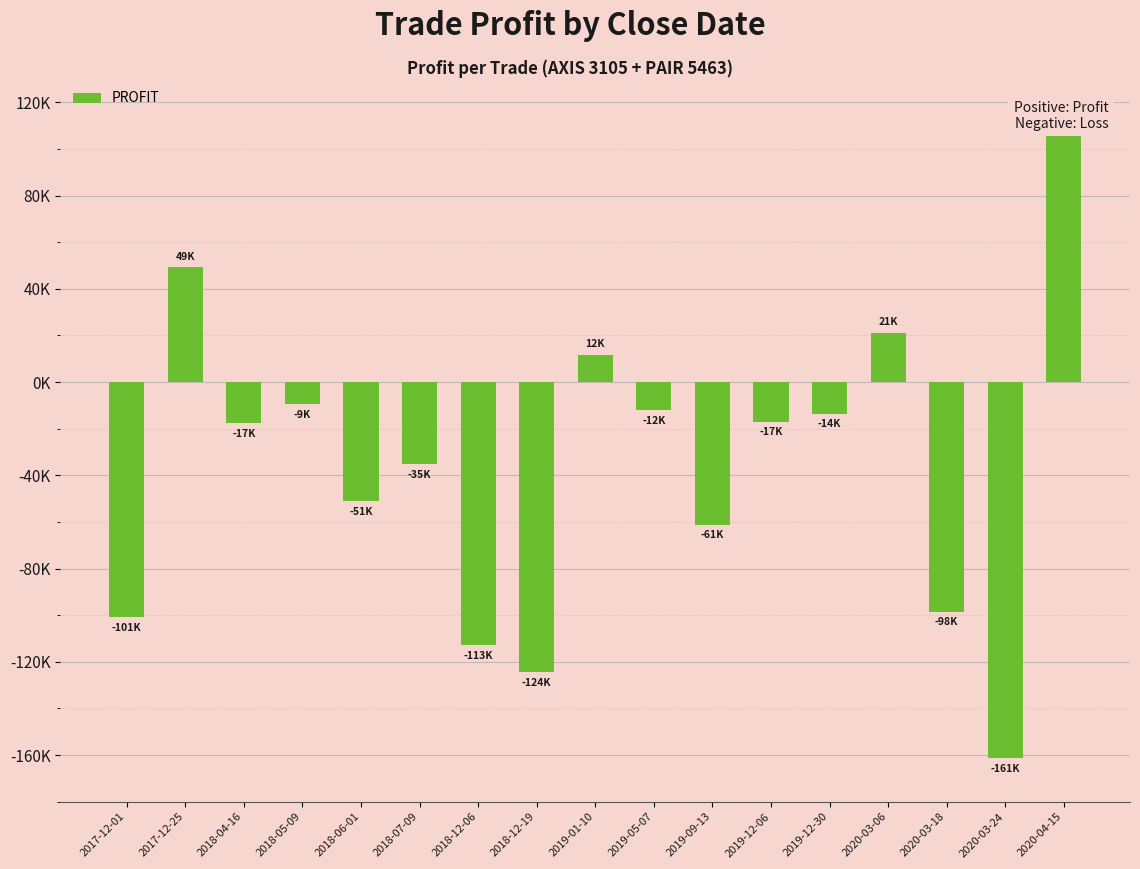

Does the chart contain stacked bars?

No